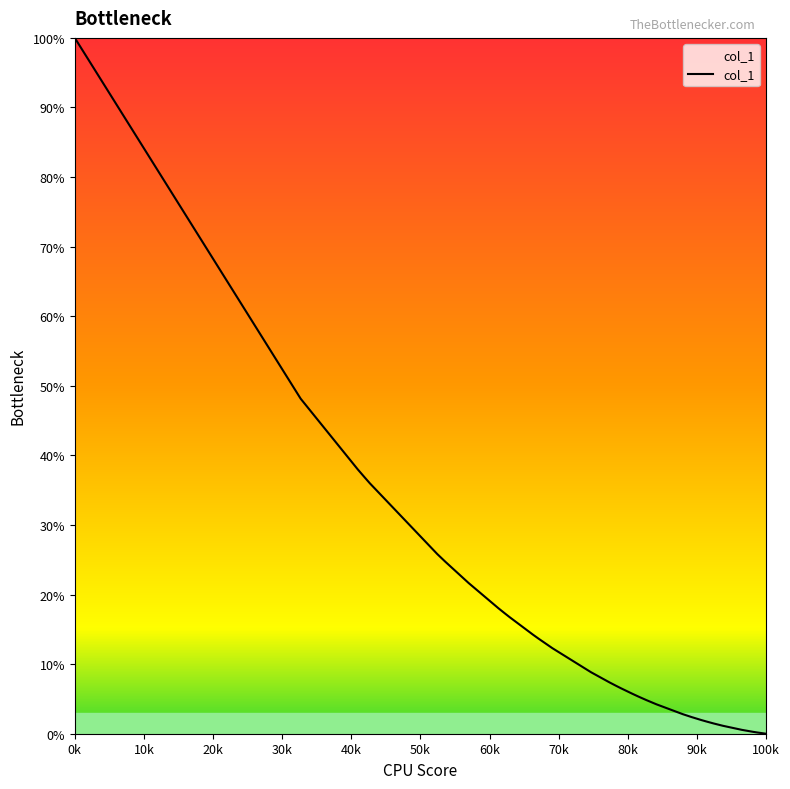

What is the maximum value shown in the chart?

100.0